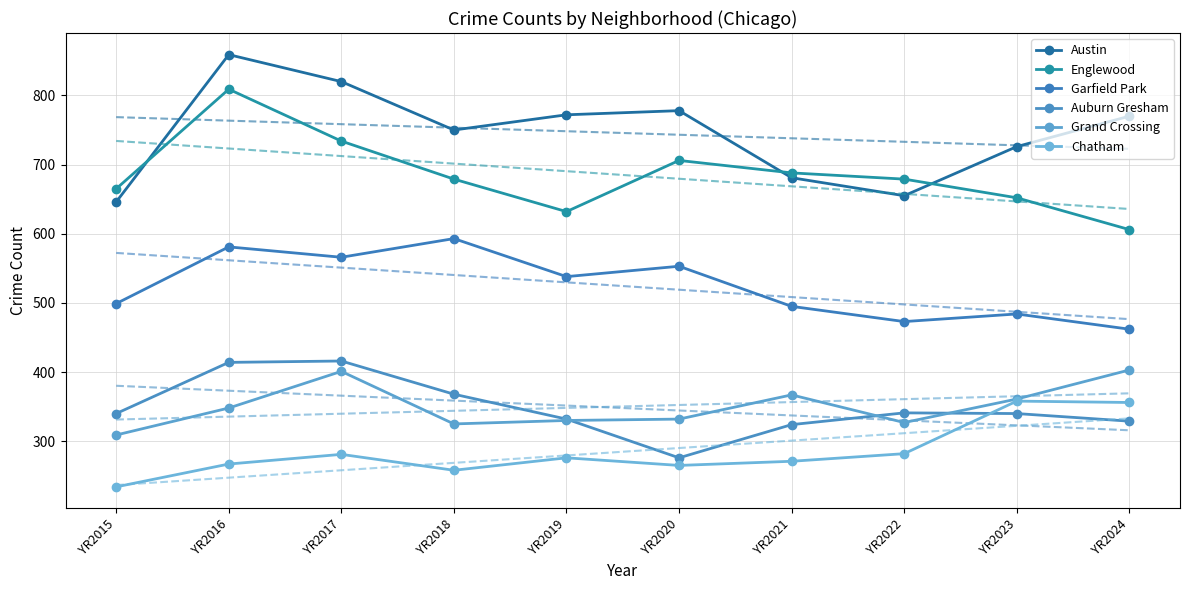

True or false: Grand Crossing and Garfield Park intersect in this chart.

False